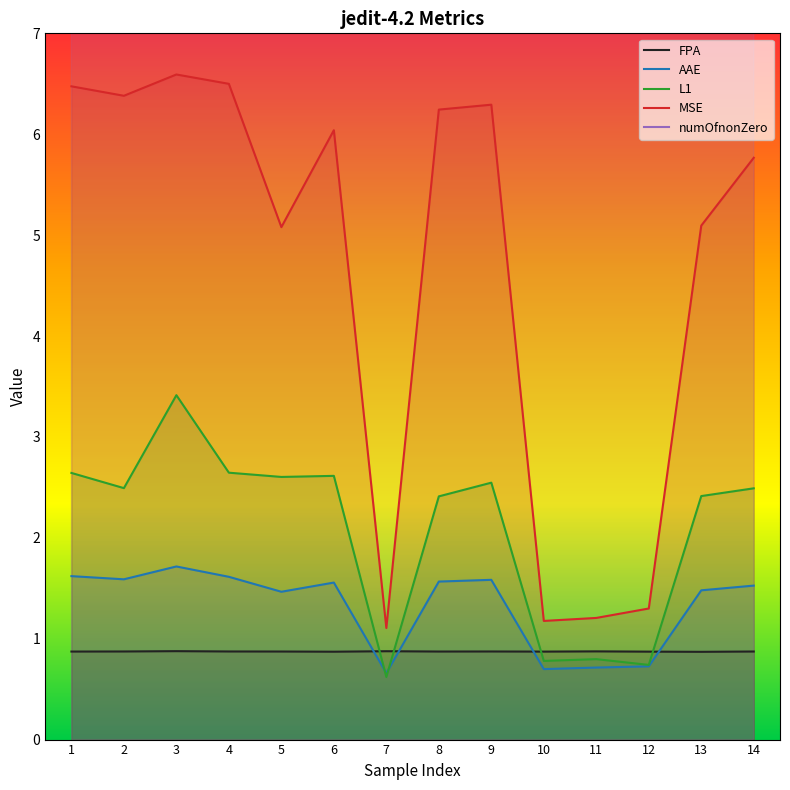

Where does the L1 series first go above 2?

1